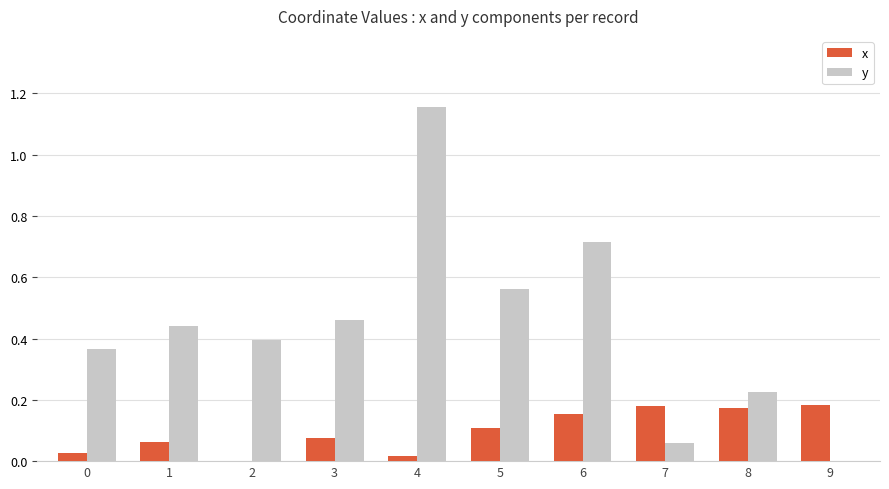

At which category does the chart reach its peak across all series?

4